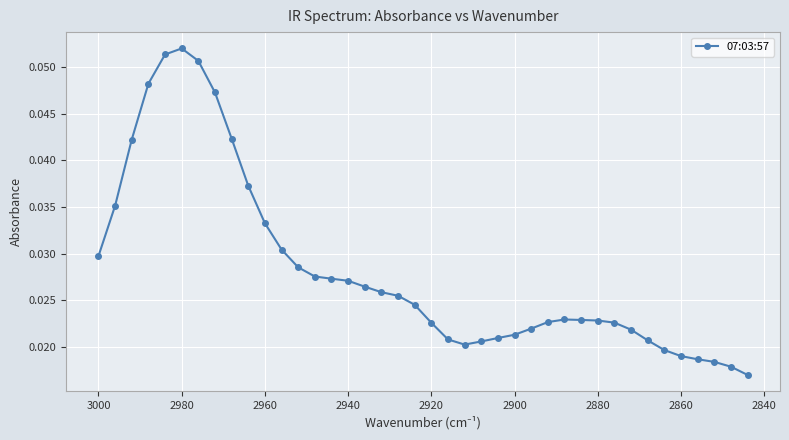

The chart shows a value of 0.0 at 2940. True or false?

False